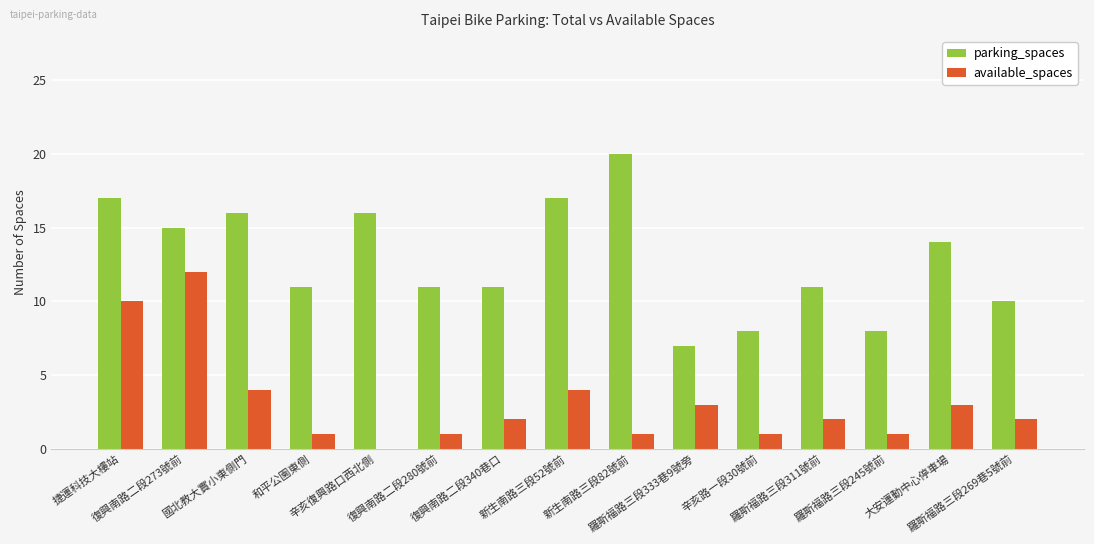

Reading left to right, what are all the values shown in this chart?

parking_spaces: 17	15	16	11	16	11	11	17	20	7	8	11	8	14	10
available_spaces: 10	12	4	1	0	1	2	4	1	3	1	2	1	3	2